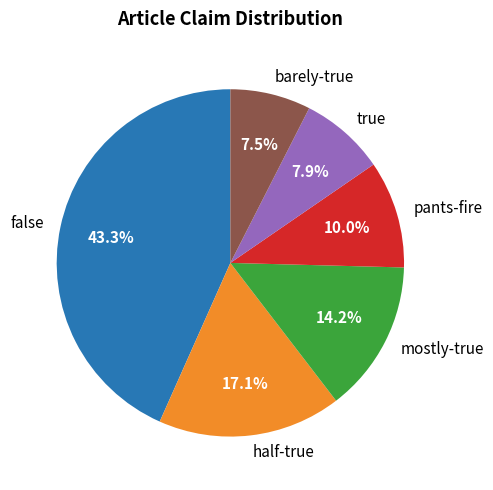

True or false: false accounts for 43% of the total.

True